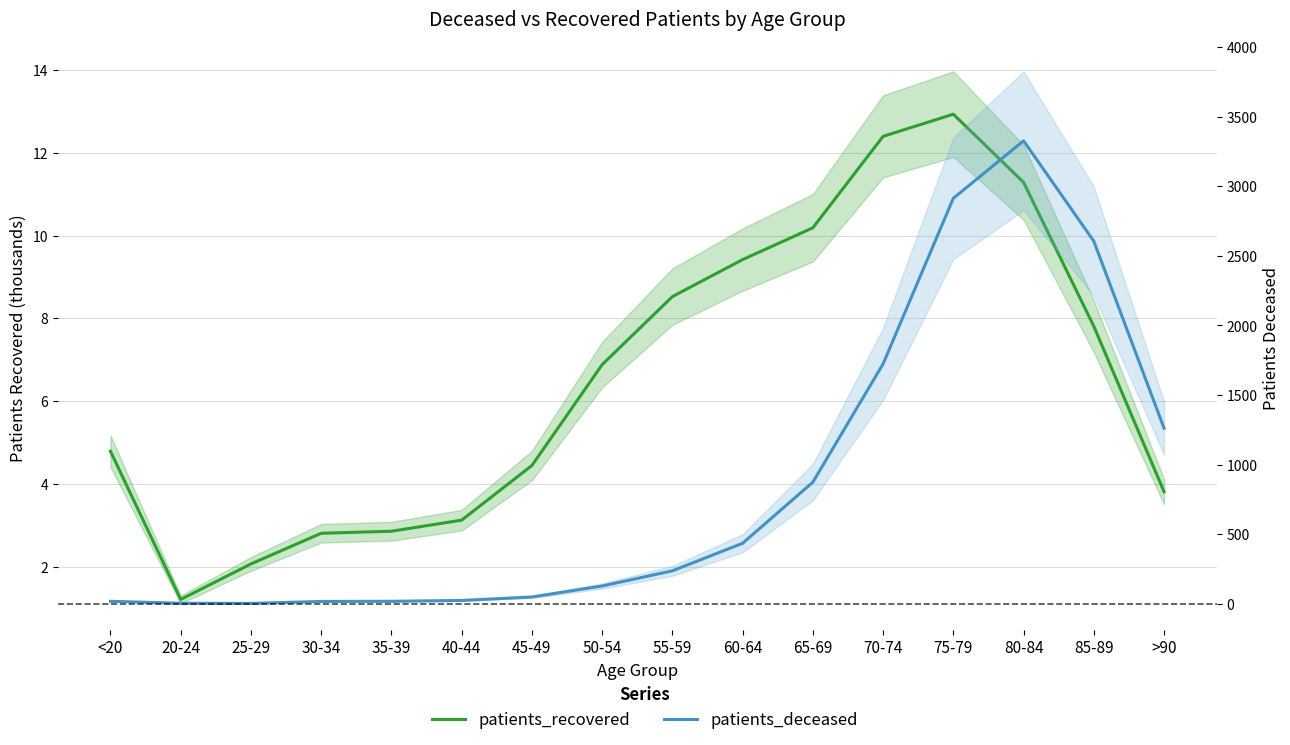

What is the difference between the patients_recovered values at 65-69 and 50-54?

3.3